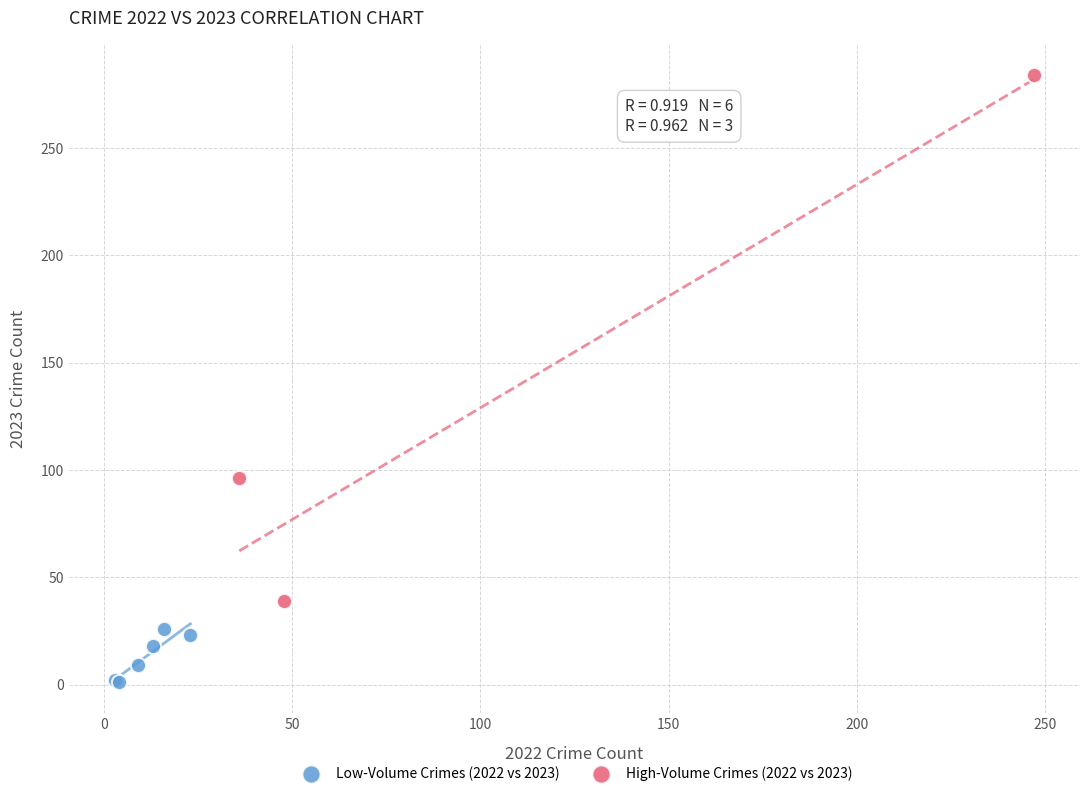

Which series contains the highest Y value?

High-Volume Crimes (2022 vs 2023)